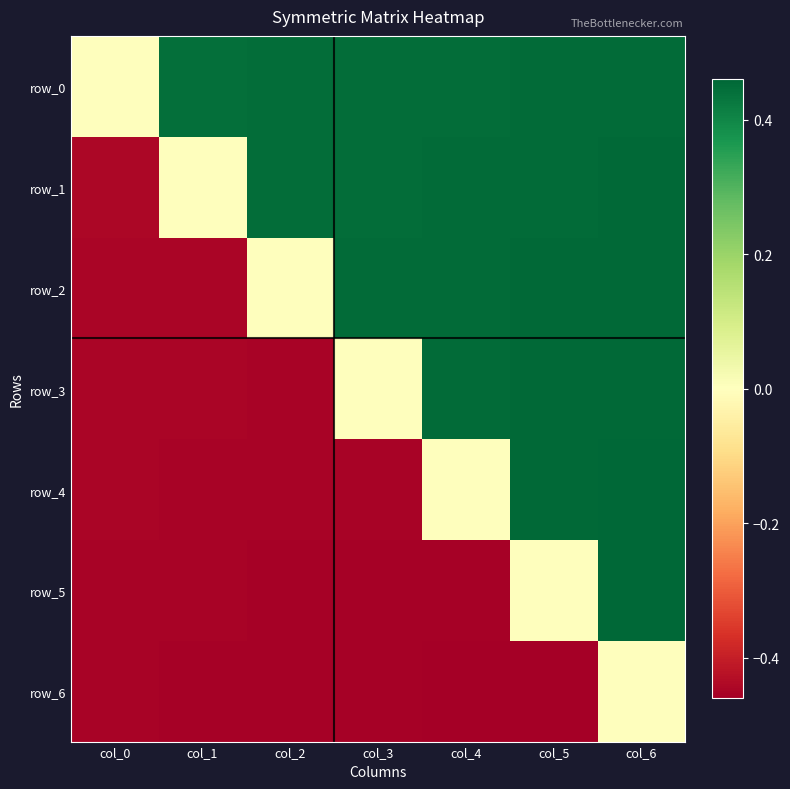

Between col_5 and col_3, which is larger?

col_5